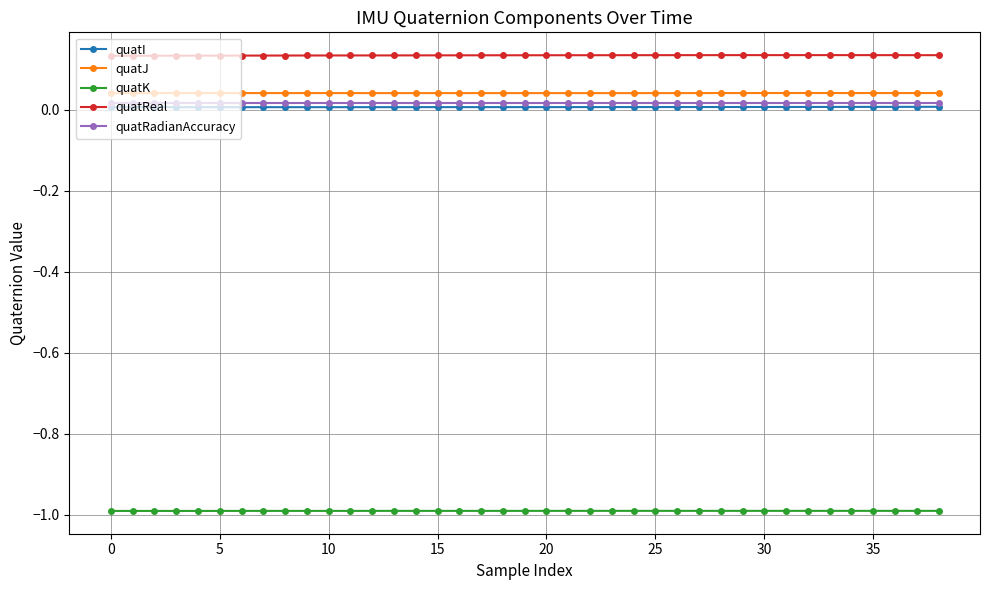

What is the minimum value shown in the chart?

-1.0